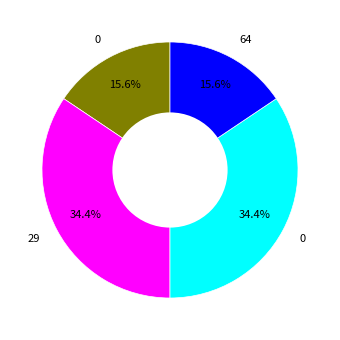

Count the number of slices in the pie.

4